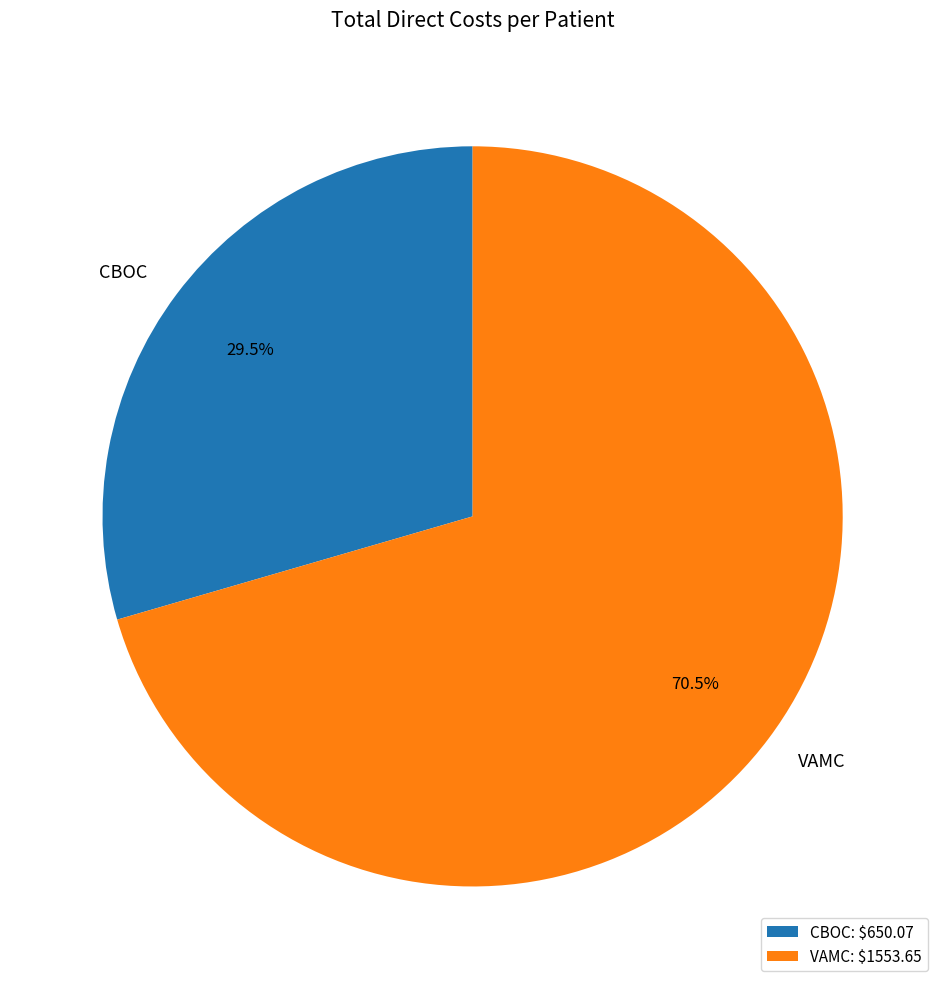

To the nearest percent, what is the combined percentage of VAMC and CBOC?

100%